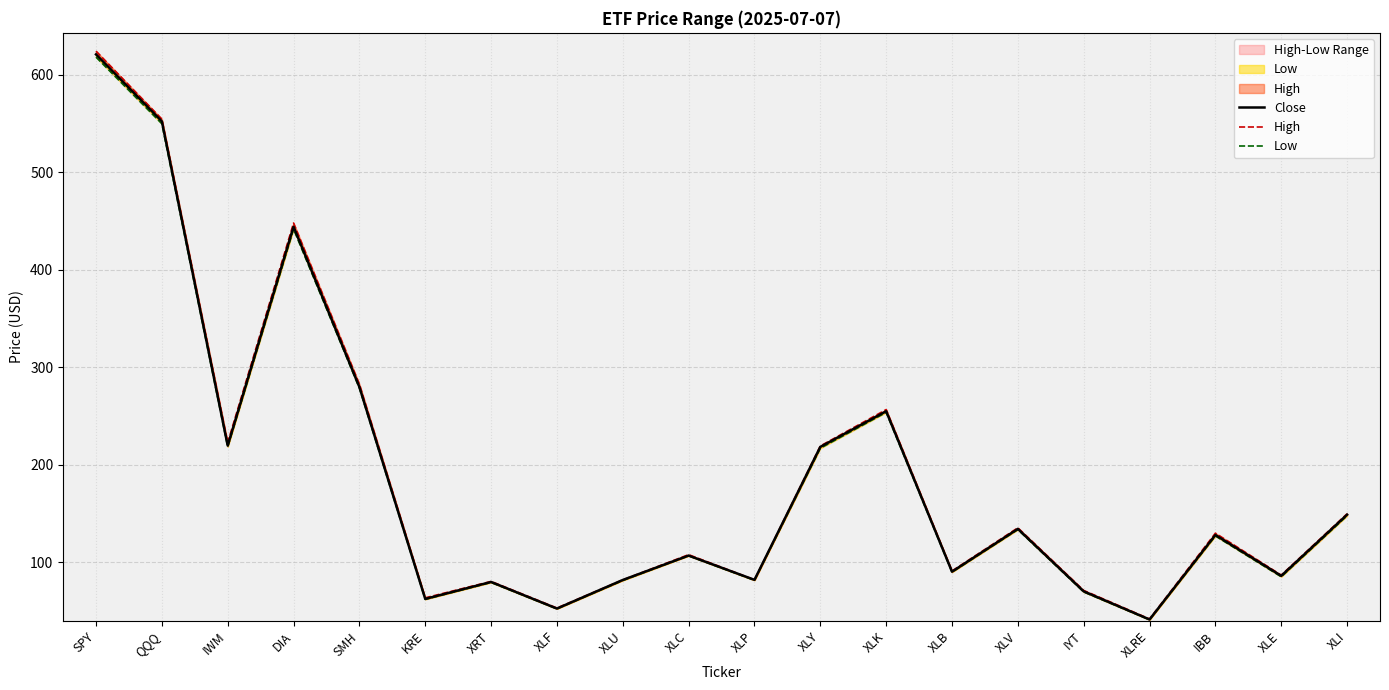

Which series has the widest spread of values?

High